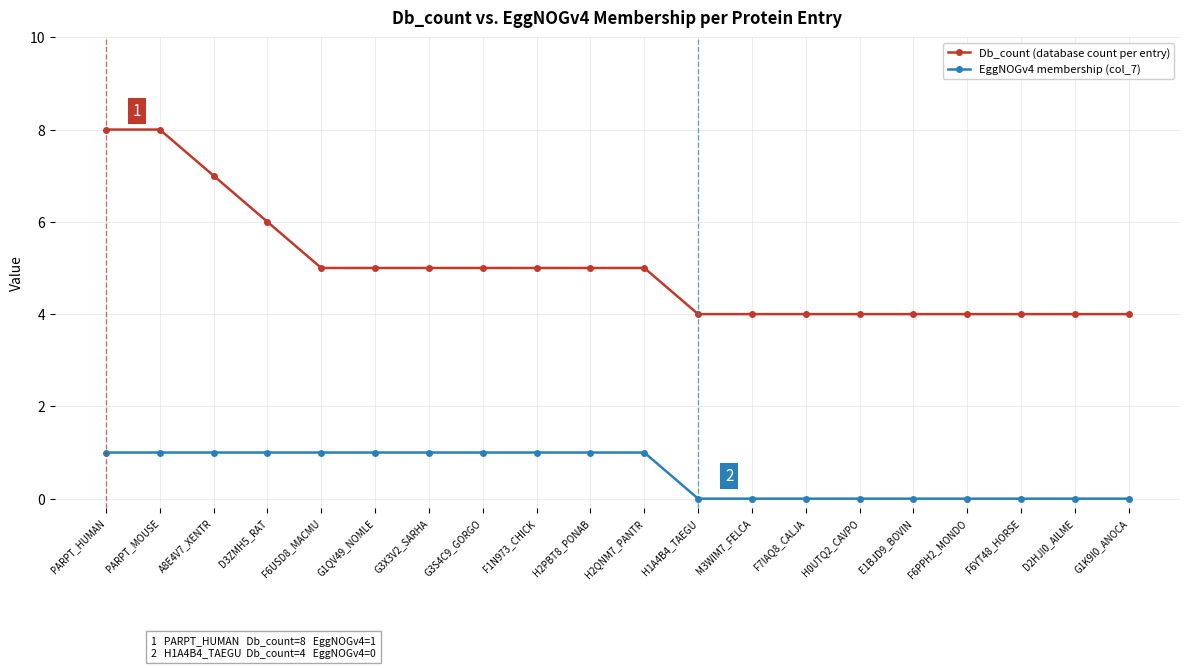

Which series has the largest total across all categories?

Db_count (database count per entry)